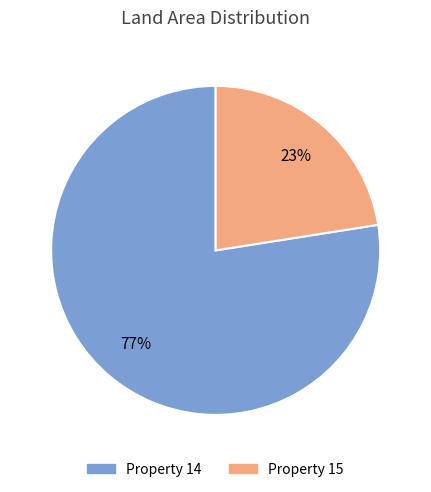

To the nearest percent, what is the combined percentage of Property 14 and Property 15?

100%